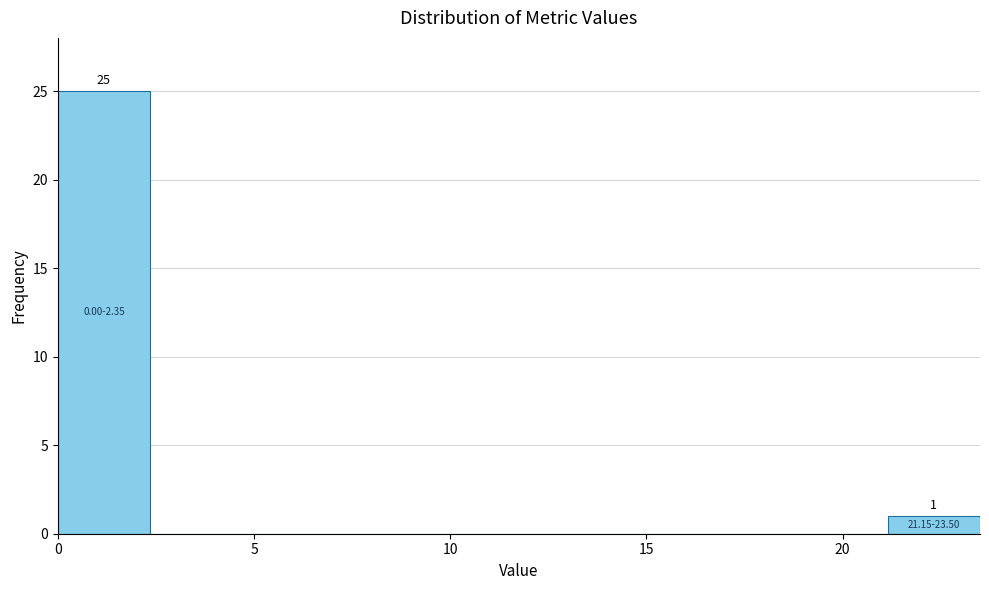

Which range on the x-axis has the tallest bar?

0.00 to 2.35